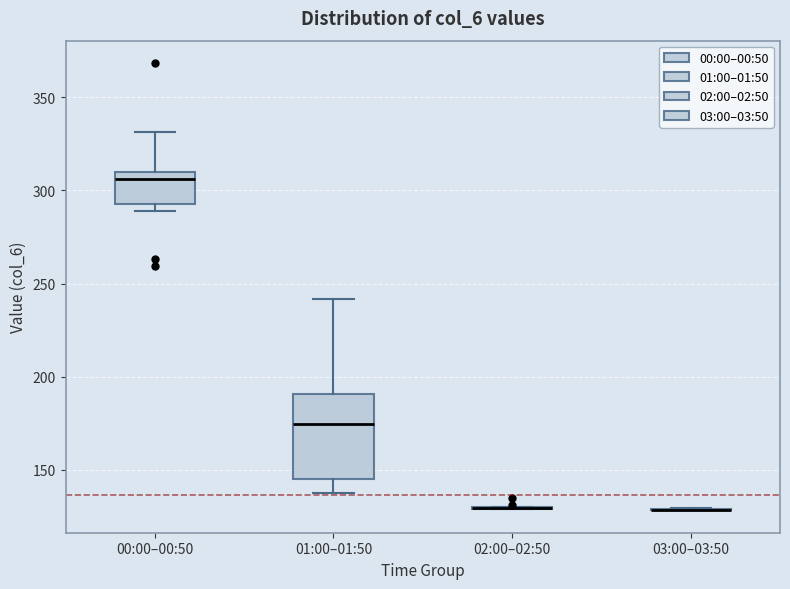

Reading left to right, transcribe this box plot: for each box, give where its median line is, the range the box spans, and where its two whiskers end, as read against the y-axis. The values are not printed on the chart, so give them approximately, as read against the axis.

00:00–00:50: median 305, box 295 to 310, whiskers 290 to 330
01:00–01:50: median 175, box 145 to 190, whiskers 140 to 240
02:00–02:50: box collapsed to a line at 130, whiskers 130 to 130
03:00–03:50: box collapsed to a line at 130, whiskers 130 to 130